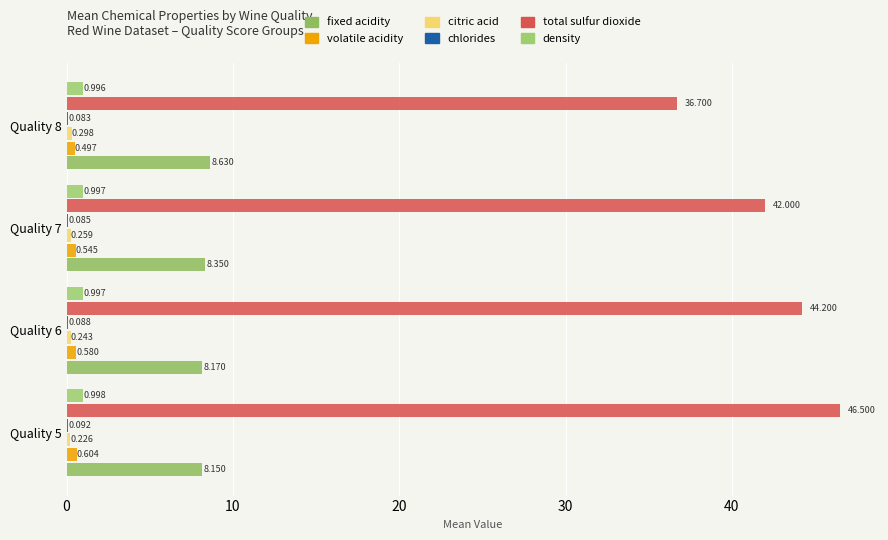

How many distinct data groups are displayed?

6